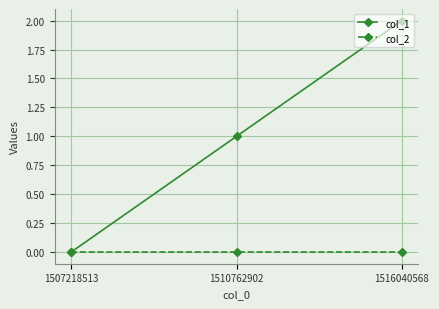

The col_2 series shows 0 at 1510762902. True or false?

True